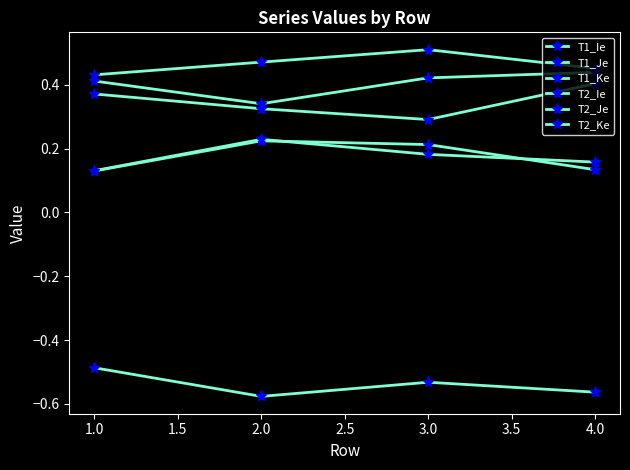

True or false: T1_Ke has more than 0 interior local peaks.

True